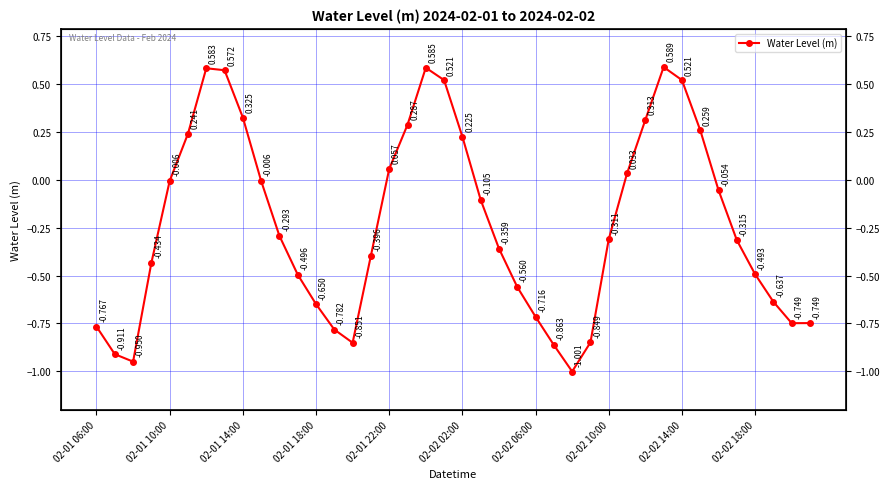

What value does the data have at 22?

-0.4